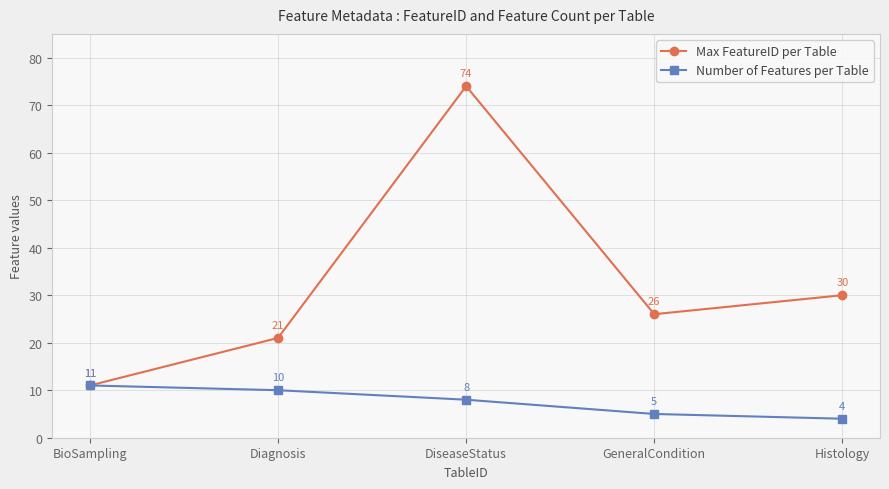

What is the maximum value for Number of Features per Table?

11